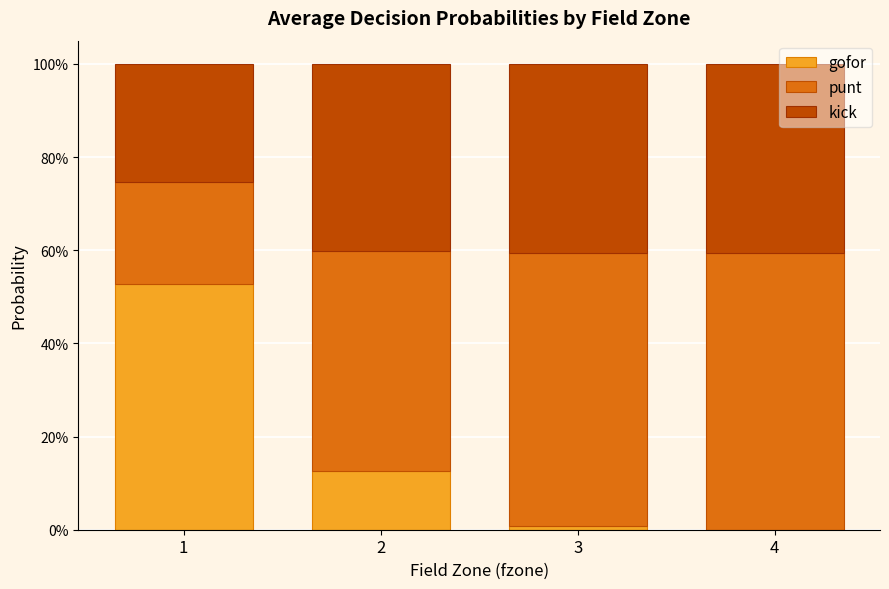

List the series in order of their overall mean, lowest first.

gofor, kick, punt